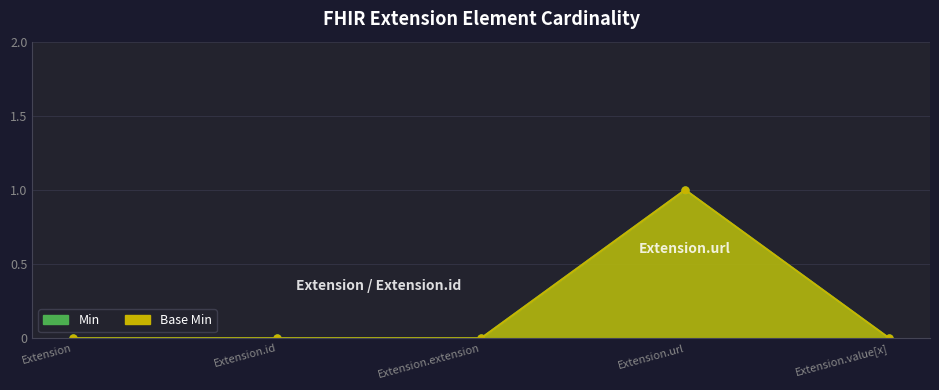

Is the value of Base Min at Extension.extension greater than the value of Min at Extension?

No